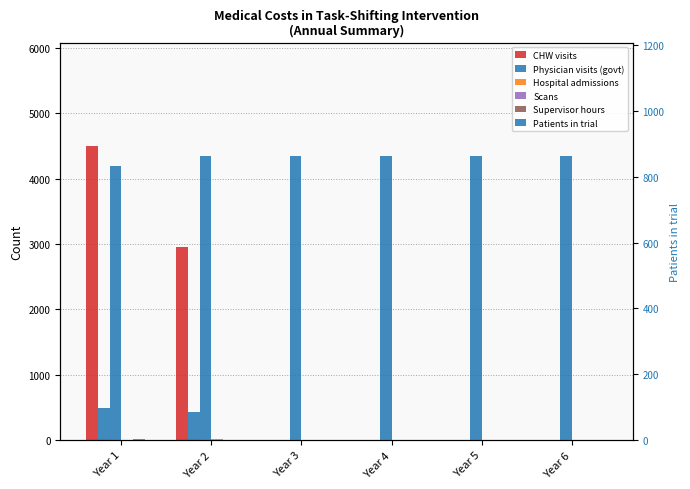

At which label is Scans closest to 9?

Year 2